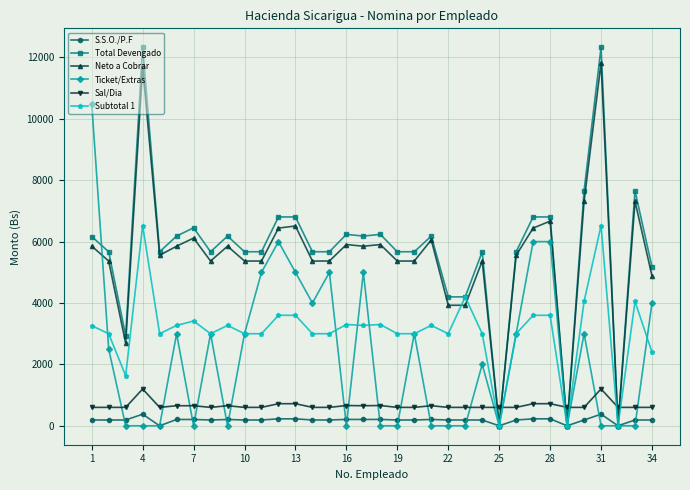

True or false: Ticket/Extras has more than 1 points higher than both neighbors.

True